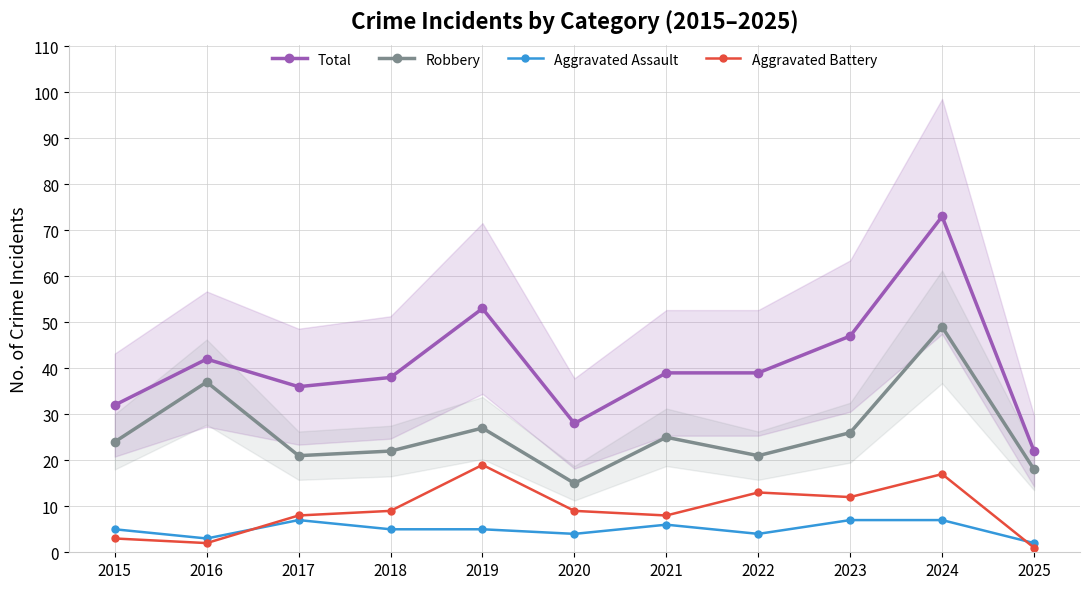

At which label does Total first exceed 39?

2016